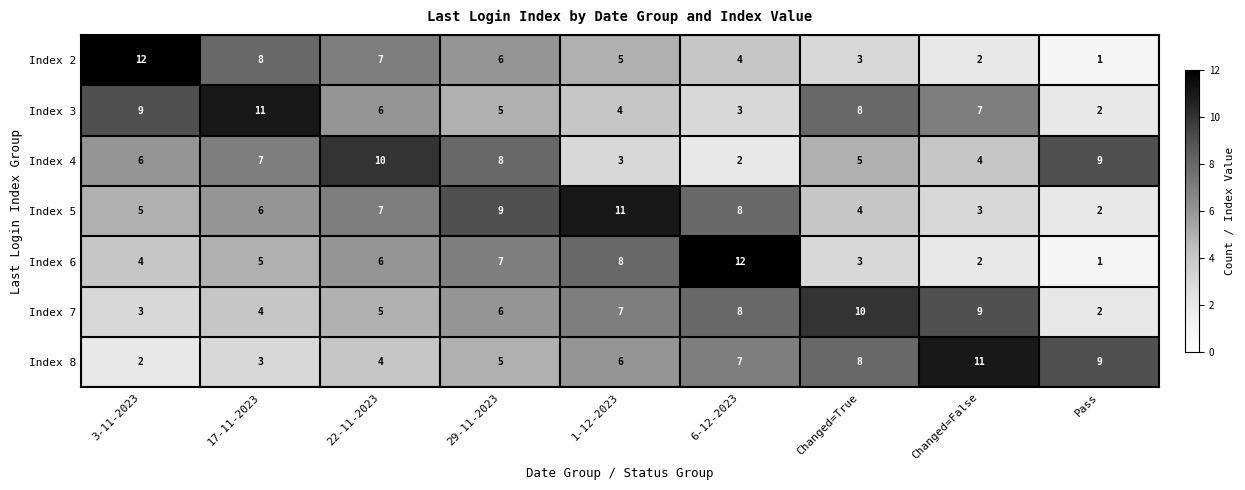

Between 3-11-2023 and 22-11-2023, which series saw the biggest shift?

Index 2